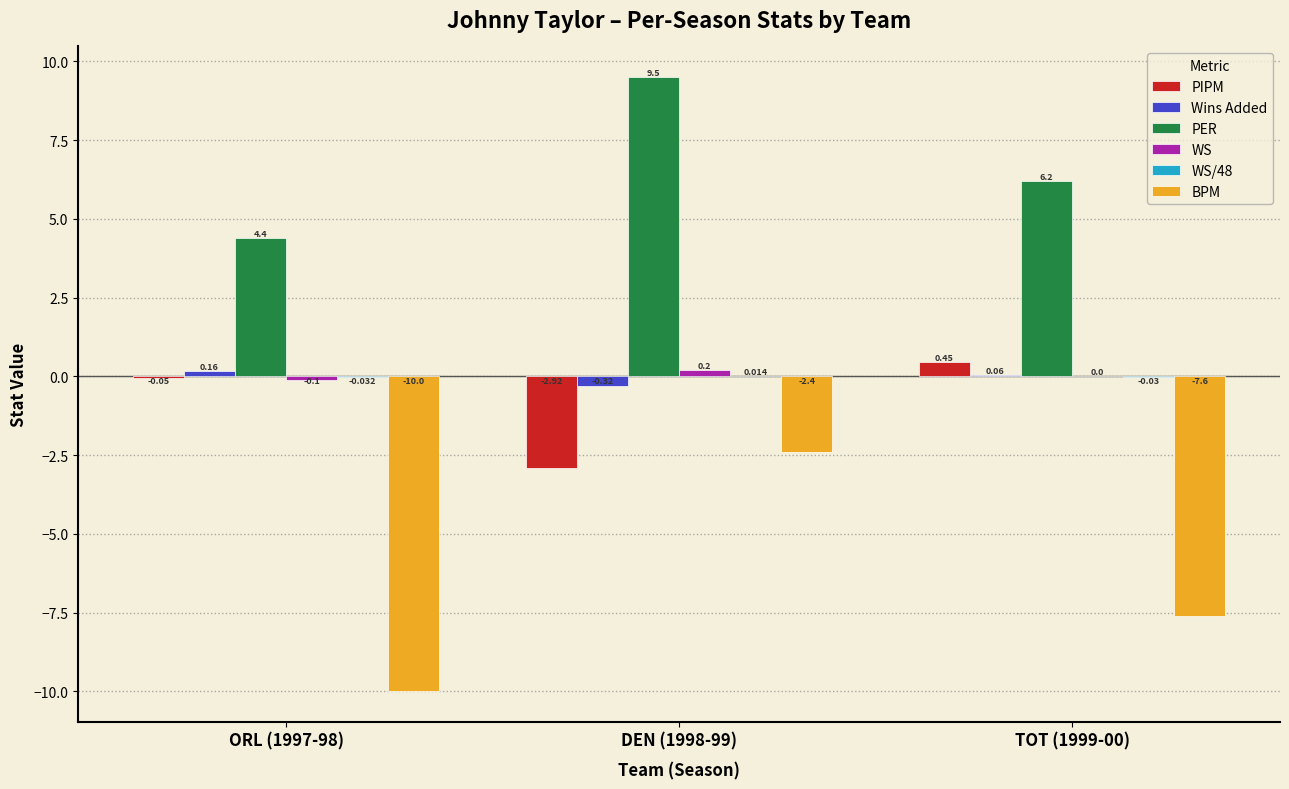

Which series has the largest total across all categories?

PER